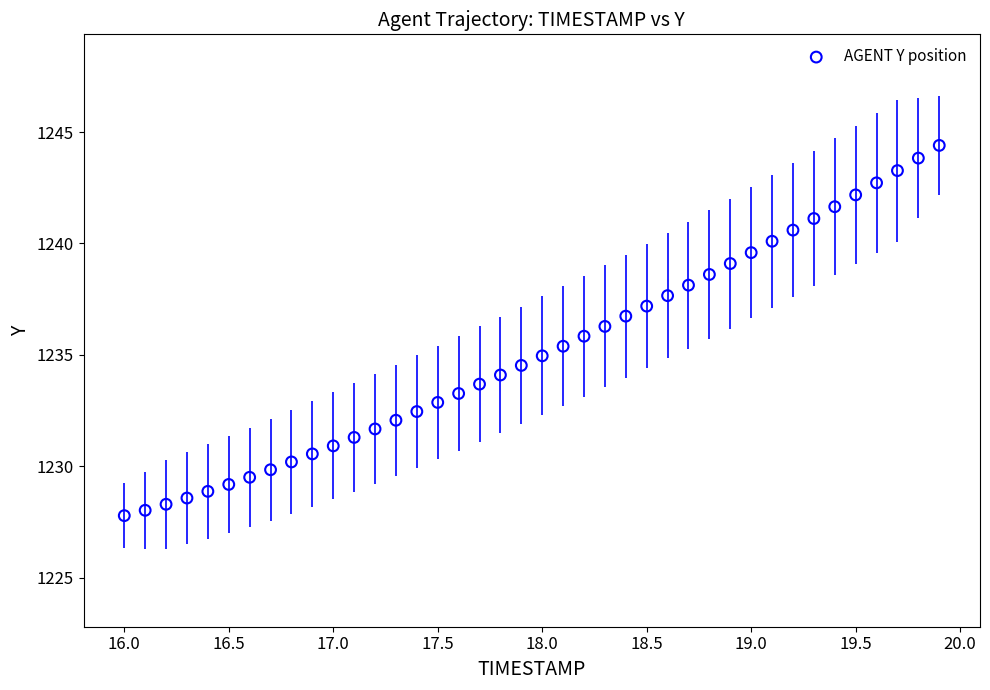

What is the range of Y values (max minus min)?

16.6